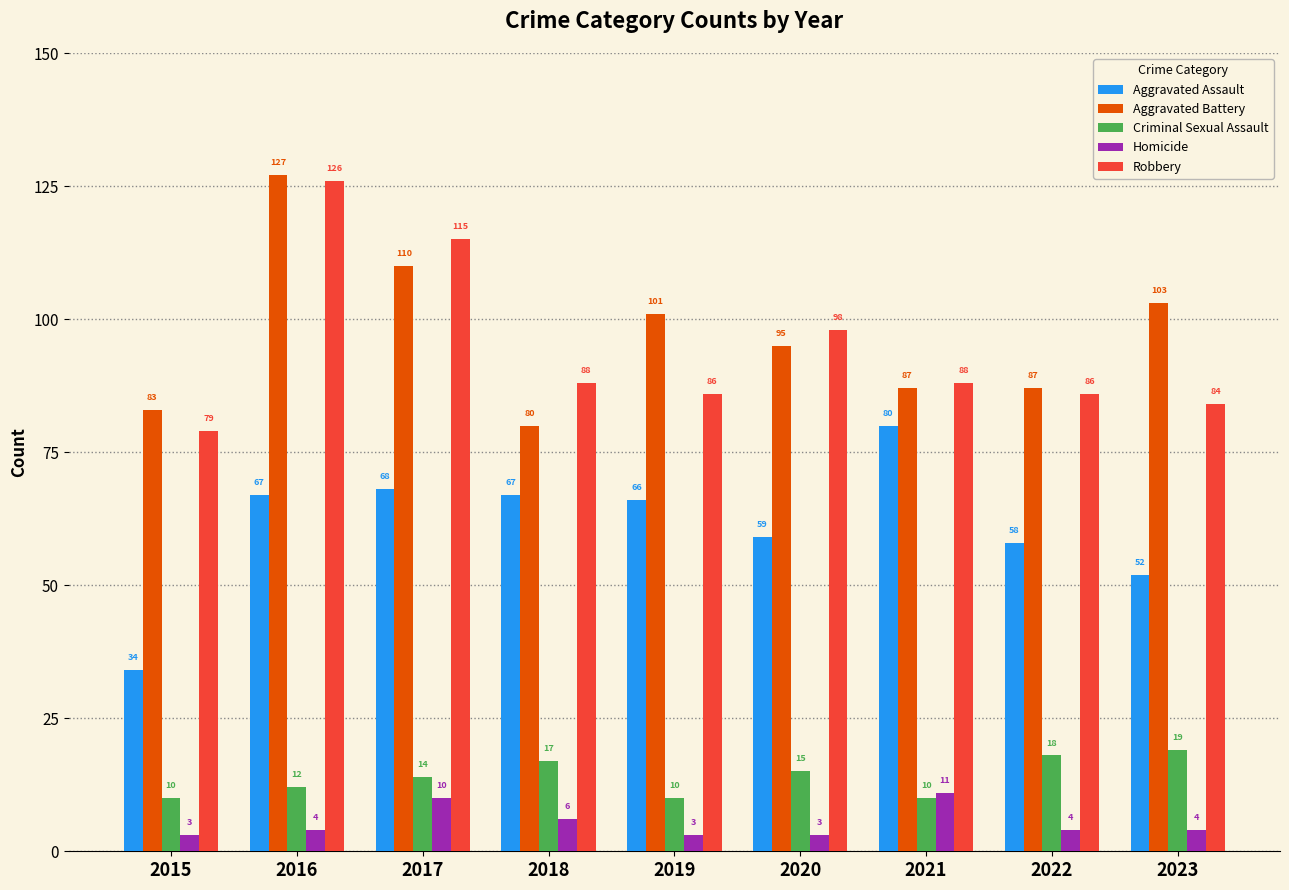

Reading left to right, transcribe all the data shown in this chart.

Aggravated Assault: 34	67	68	67	66	59	80	58	52
Aggravated Battery: 83	127	110	80	101	95	87	87	103
Criminal Sexual Assault: 10	12	14	17	10	15	10	18	19
Homicide: 3	4	10	6	3	3	11	4	4
Robbery: 79	126	115	88	86	98	88	86	84